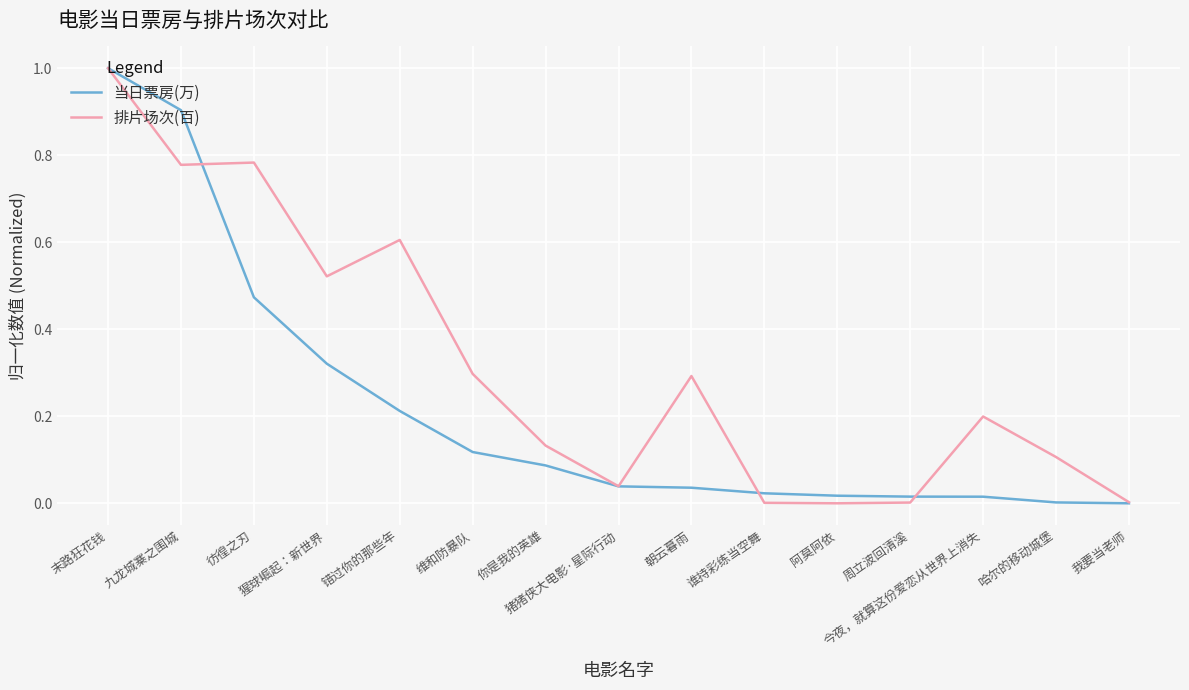

Rank the series by their average value, from lowest to highest.

当日票房(万), 排片场次(百)